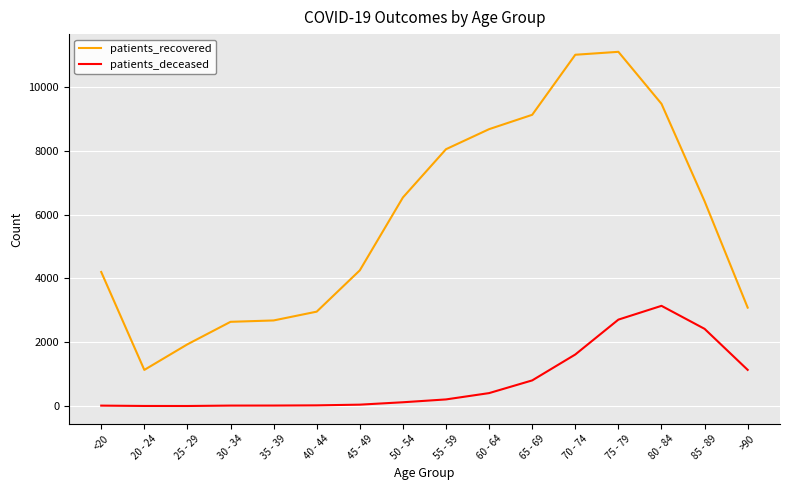

Rank the series by their maximum value, from lowest to highest.

patients_deceased, patients_recovered